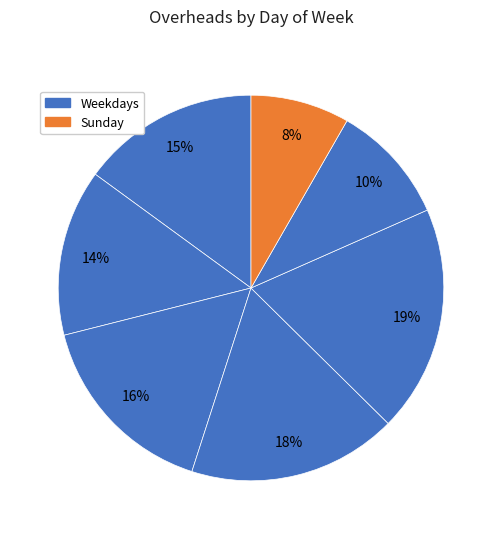

How many slices are in this pie chart?

7